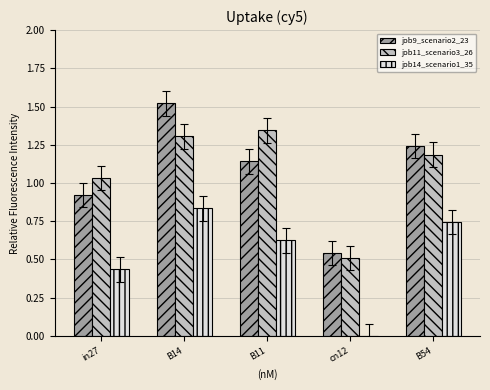

What is the sum of all job11_scenario3_26 values?

5.4